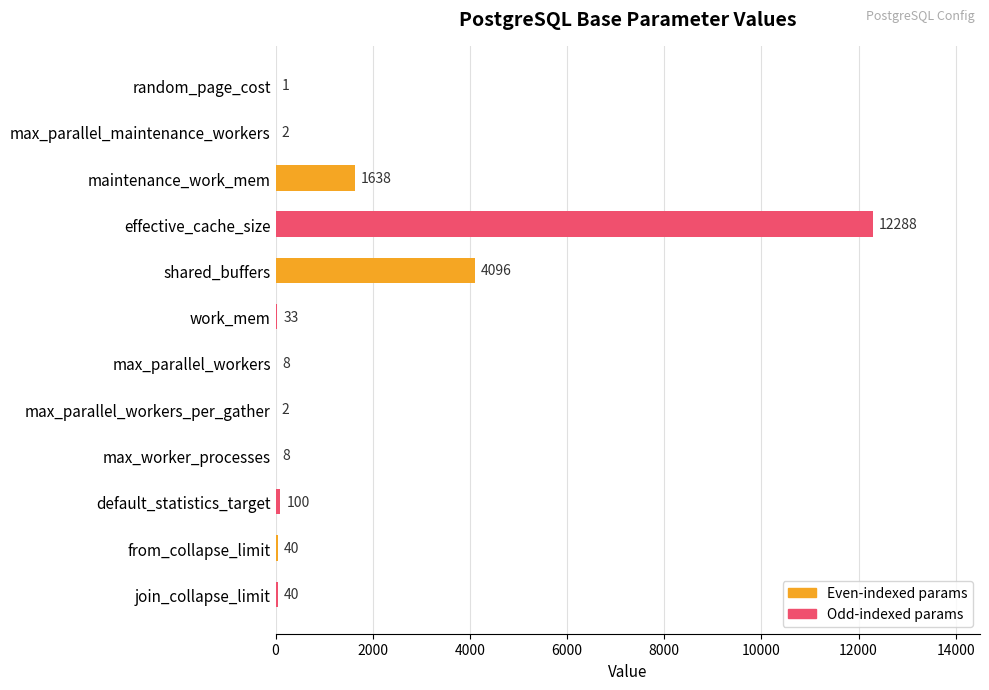

Reading bottom to top, extract all data points from this chart.

join_collapse_limit=40	from_collapse_limit=40	default_statistics_target=100	max_worker_processes=8	max_parallel_workers_per_gather=2	max_parallel_workers=8	work_mem=33	shared_buffers=4096	effective_cache_size=12288	maintenance_work_mem=1638	max_parallel_maintenance_workers=2	random_page_cost=1